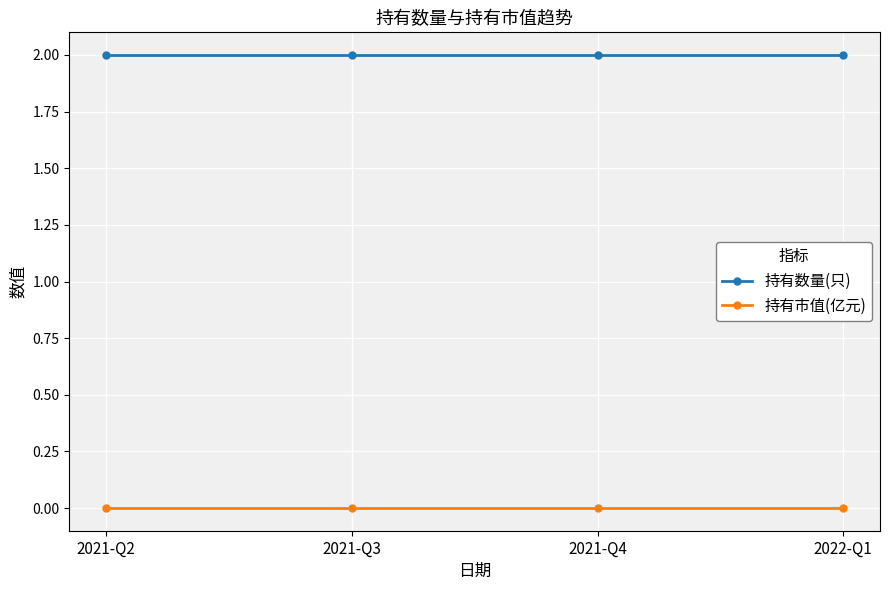

True or false: 持有市值(亿元) has more than 1 points higher than both neighbors.

False